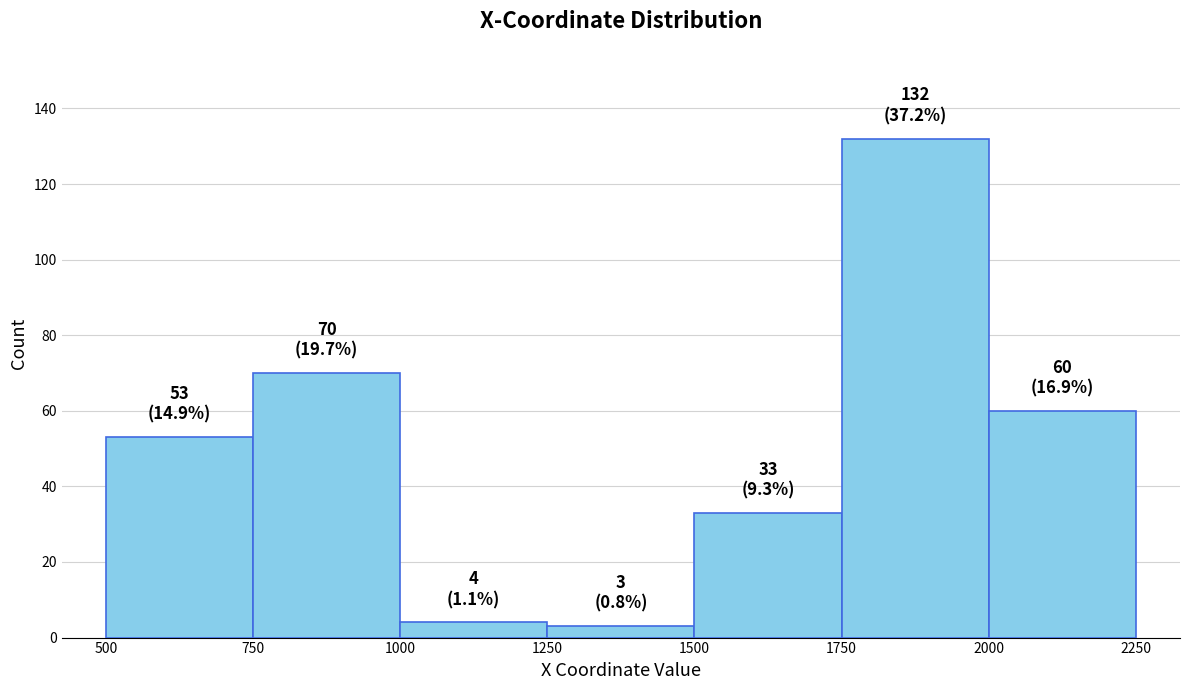

Over which range of the x-axis is the bar tallest?

1750 to 2000